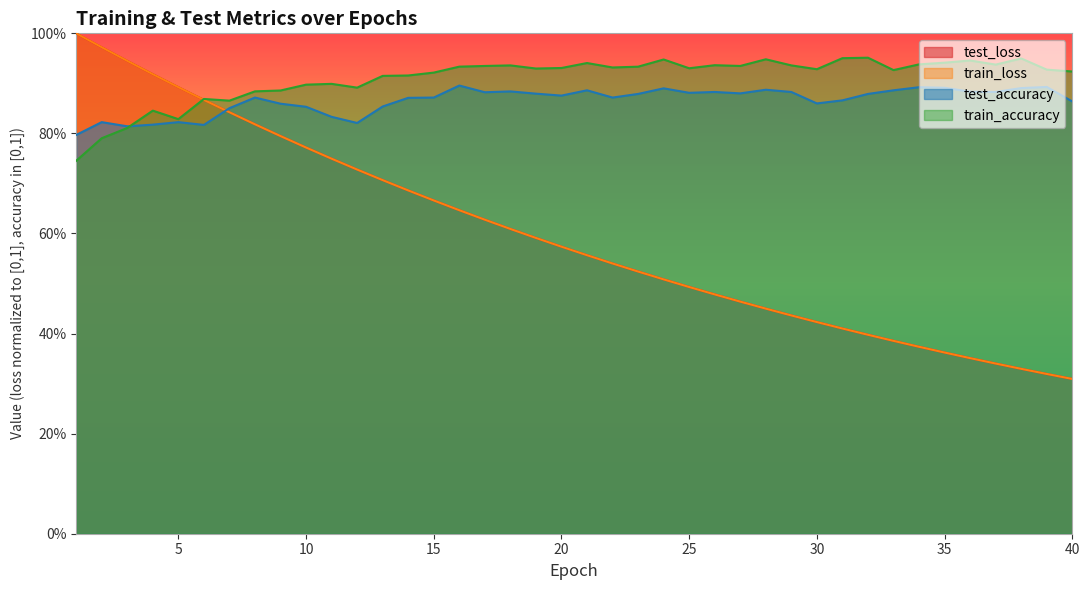

What are all the series names shown in the legend?

test_loss, train_loss, test_accuracy, train_accuracy